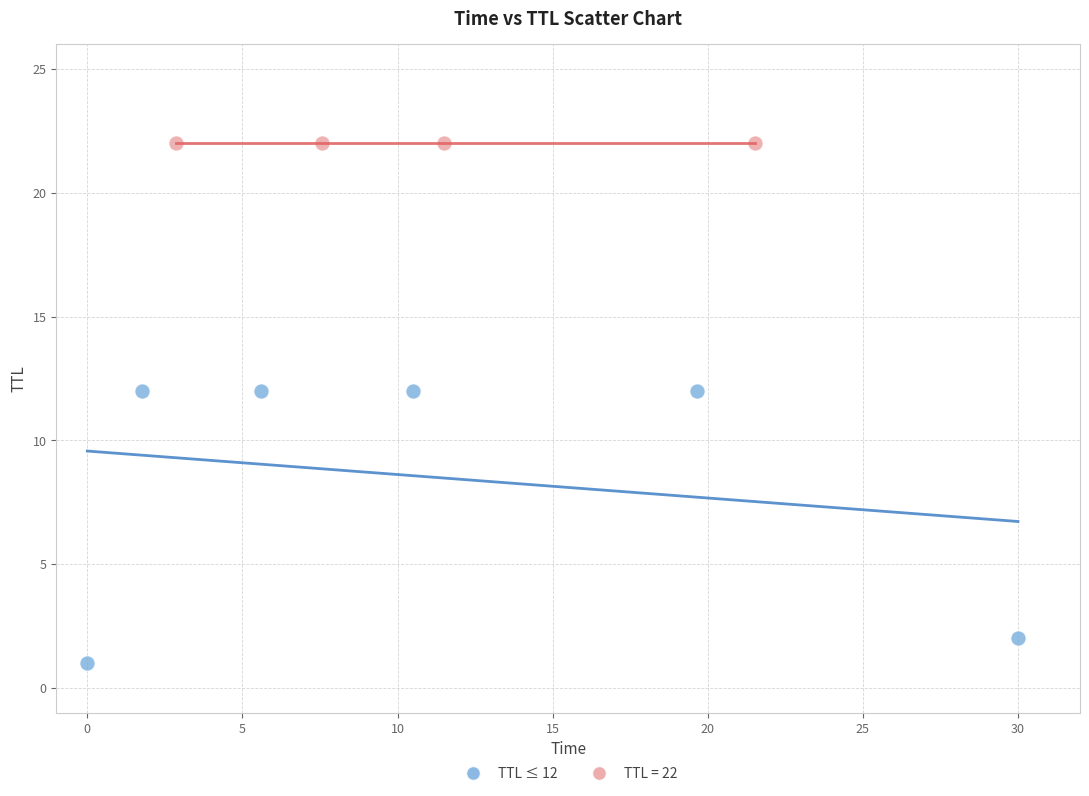

Which series contains the lowest Y value?

TTL ≤ 12